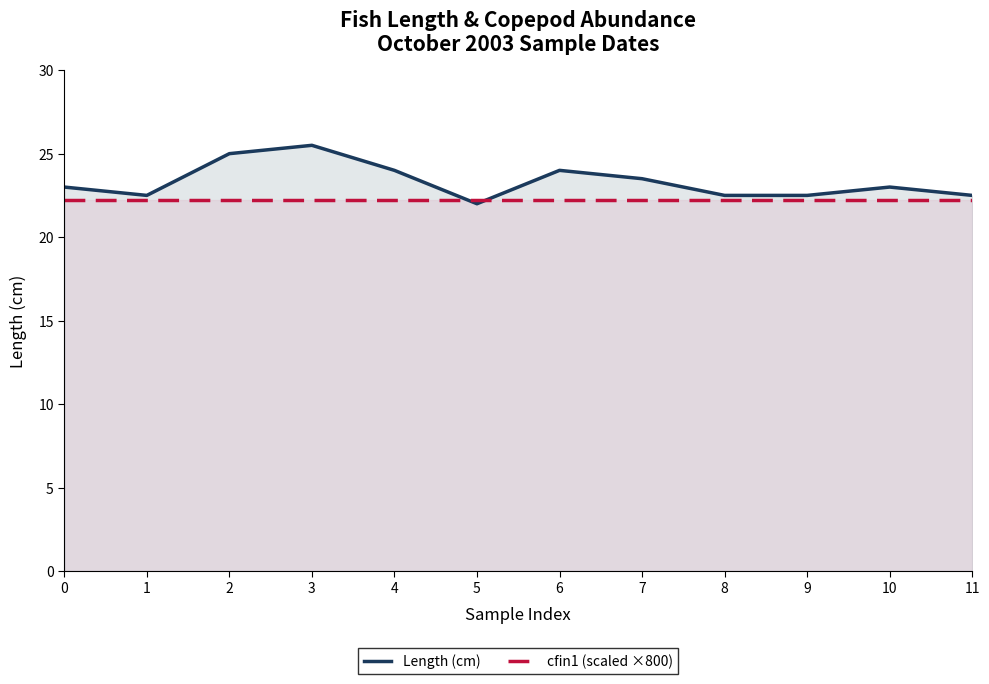

What are all the series names shown in the legend?

Length (cm), cfin1 (scaled ×800)